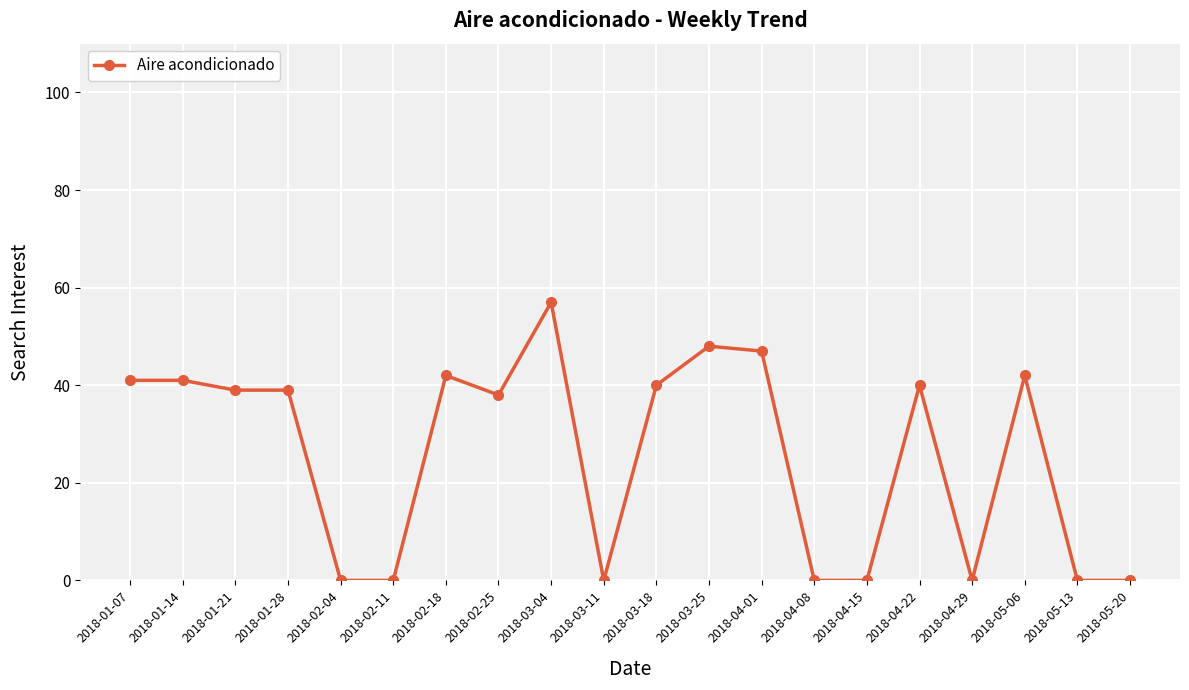

What is the difference between the maximum and second lowest values?

57